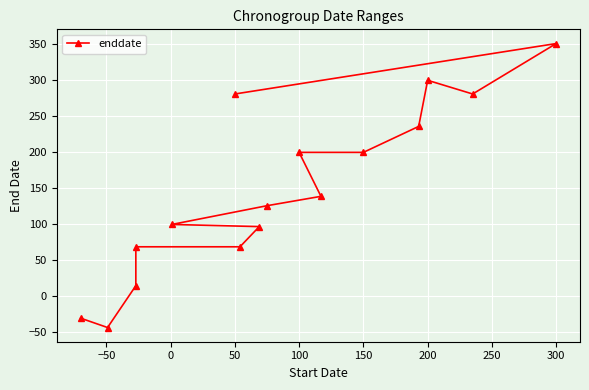

What is the average value?

148